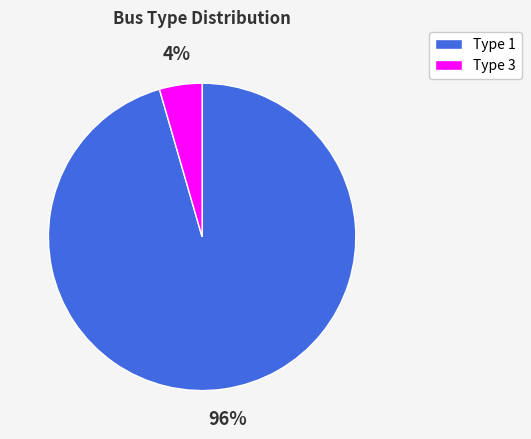

To the nearest percent, what is the average slice percentage?

50%